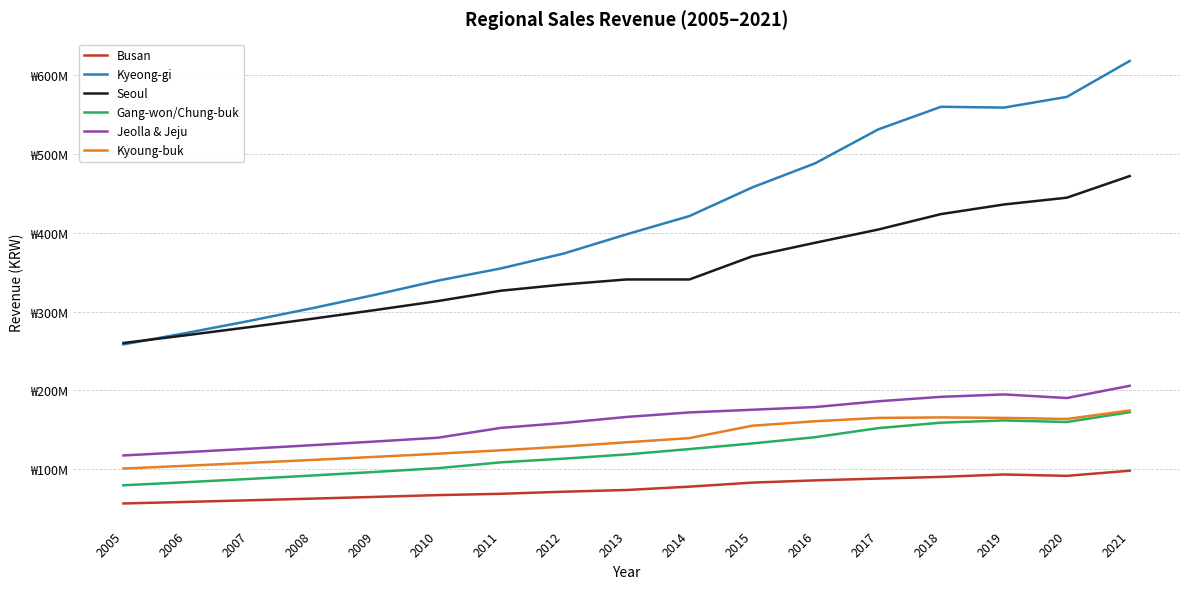

Rank the categories by Seoul value from lowest to highest.

2005, 2006, 2007, 2008, 2009, 2010, 2011, 2012, 2013, 2014, 2015, 2016, 2017, 2018, 2019, 2020, 2021